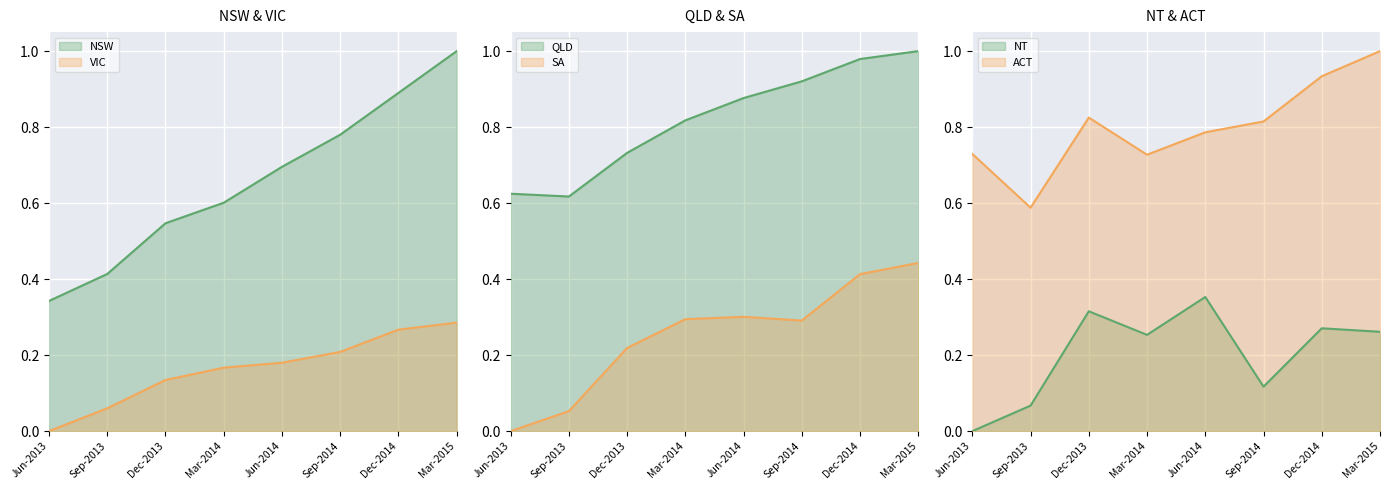

Which category has the highest value across all series?

Mar-2015